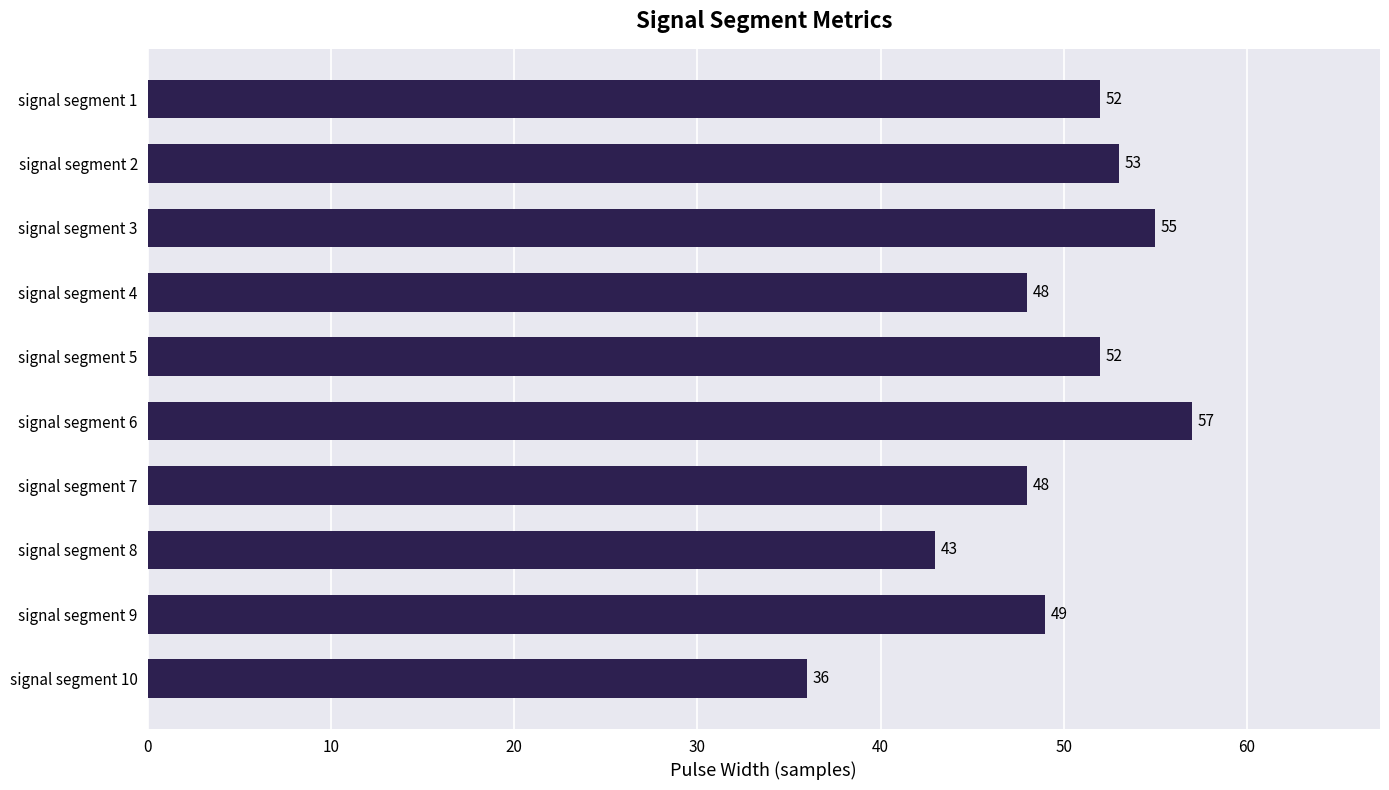

What is the difference between the second highest and second lowest values?

12